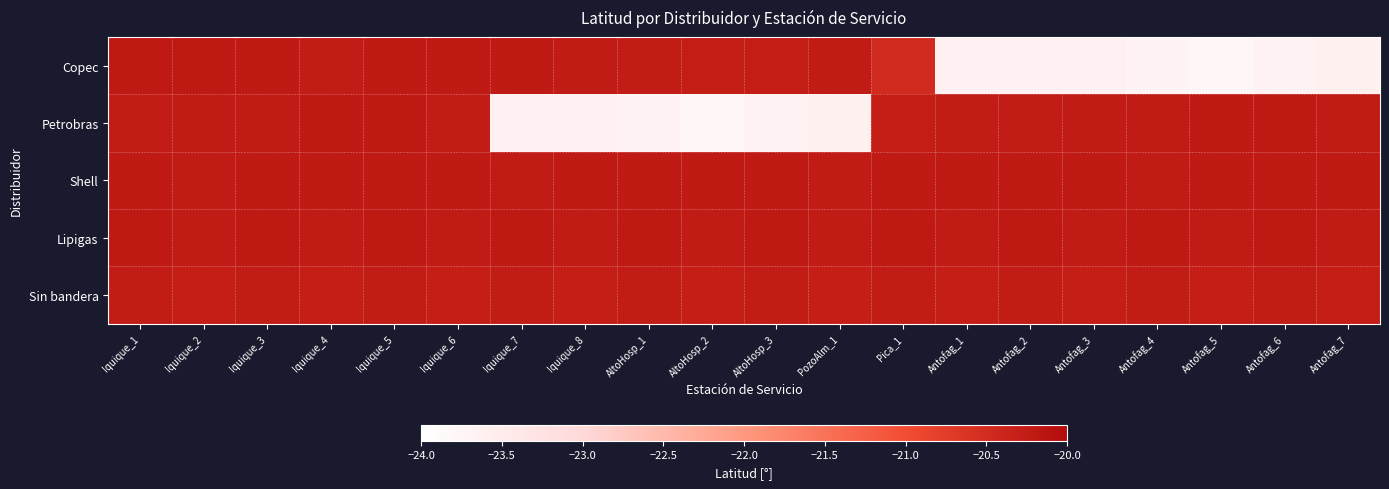

Reading right to left, transcribe all the data shown in this chart.

Copec: Antofag_7=-23.6	Antofag_6=-23.7	Antofag_5=-23.8	Antofag_4=-23.7	Antofag_3=-23.6	Antofag_2=-23.6	Antofag_1=-23.6	Pica_1=-20.5	PozoAlm_1=-20.2	AltoHosp_3=-20.3	AltoHosp_2=-20.3	AltoHosp_1=-20.3	Iquique_8=-20.2	Iquique_7=-20.2	Iquique_6=-20.2	Iquique_5=-20.2	Iquique_4=-20.3	Iquique_3=-20.2	Iquique_2=-20.2	Iquique_1=-20.2
Petrobras: Antofag_7=-20.2	Antofag_6=-20.2	Antofag_5=-20.2	Antofag_4=-20.2	Antofag_3=-20.2	Antofag_2=-20.3	Antofag_1=-20.3	Pica_1=-20.3	PozoAlm_1=-23.6	AltoHosp_3=-23.7	AltoHosp_2=-23.8	AltoHosp_1=-23.7	Iquique_8=-23.6	Iquique_7=-23.6	Iquique_6=-20.3	Iquique_5=-20.2	Iquique_4=-20.2	Iquique_3=-20.2	Iquique_2=-20.2	Iquique_1=-20.3
Shell: Antofag_7=-20.2	Antofag_6=-20.2	Antofag_5=-20.2	Antofag_4=-20.2	Antofag_3=-20.2	Antofag_2=-20.2	Antofag_1=-20.2	Pica_1=-20.2	PozoAlm_1=-20.2	AltoHosp_3=-20.2	AltoHosp_2=-20.2	AltoHosp_1=-20.2	Iquique_8=-20.2	Iquique_7=-20.2	Iquique_6=-20.2	Iquique_5=-20.2	Iquique_4=-20.2	Iquique_3=-20.2	Iquique_2=-20.2	Iquique_1=-20.2
Lipigas: Antofag_7=-20.2	Antofag_6=-20.2	Antofag_5=-20.2	Antofag_4=-20.2	Antofag_3=-20.2	Antofag_2=-20.2	Antofag_1=-20.2	Pica_1=-20.2	PozoAlm_1=-20.2	AltoHosp_3=-20.2	AltoHosp_2=-20.2	AltoHosp_1=-20.2	Iquique_8=-20.2	Iquique_7=-20.2	Iquique_6=-20.2	Iquique_5=-20.2	Iquique_4=-20.2	Iquique_3=-20.2	Iquique_2=-20.2	Iquique_1=-20.2
Sin bandera: Antofag_7=-20.3	Antofag_6=-20.3	Antofag_5=-20.3	Antofag_4=-20.3	Antofag_3=-20.3	Antofag_2=-20.3	Antofag_1=-20.3	Pica_1=-20.3	PozoAlm_1=-20.3	AltoHosp_3=-20.3	AltoHosp_2=-20.3	AltoHosp_1=-20.3	Iquique_8=-20.3	Iquique_7=-20.3	Iquique_6=-20.3	Iquique_5=-20.3	Iquique_4=-20.3	Iquique_3=-20.3	Iquique_2=-20.3	Iquique_1=-20.3